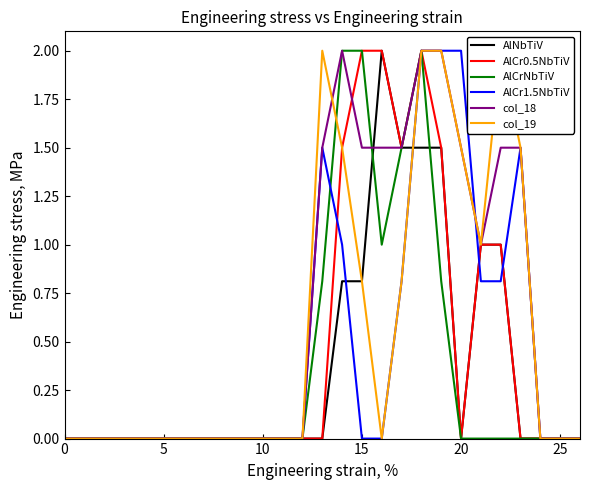

Which category has the highest value across all series?

16